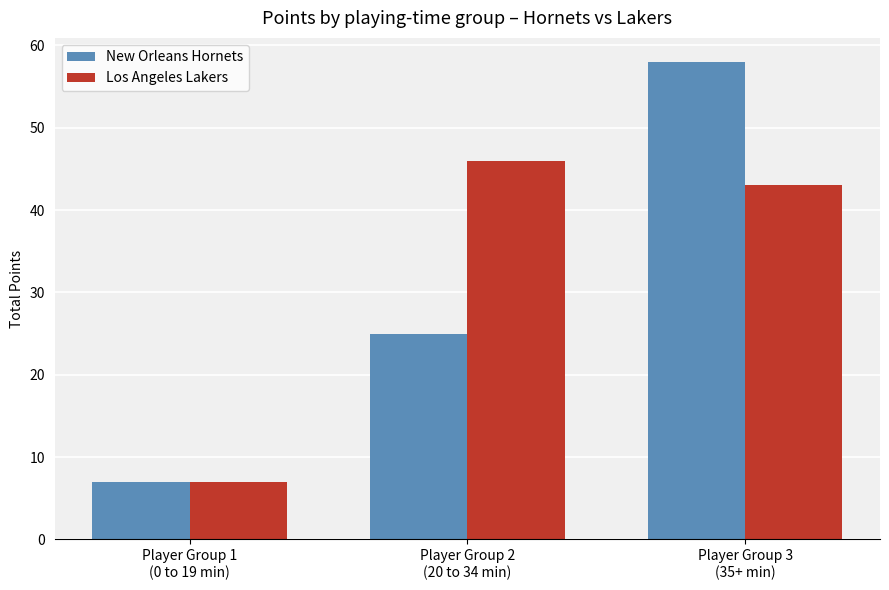

Which label corresponds to the smallest value in the chart?

Player Group 1
(0 to 19 min)